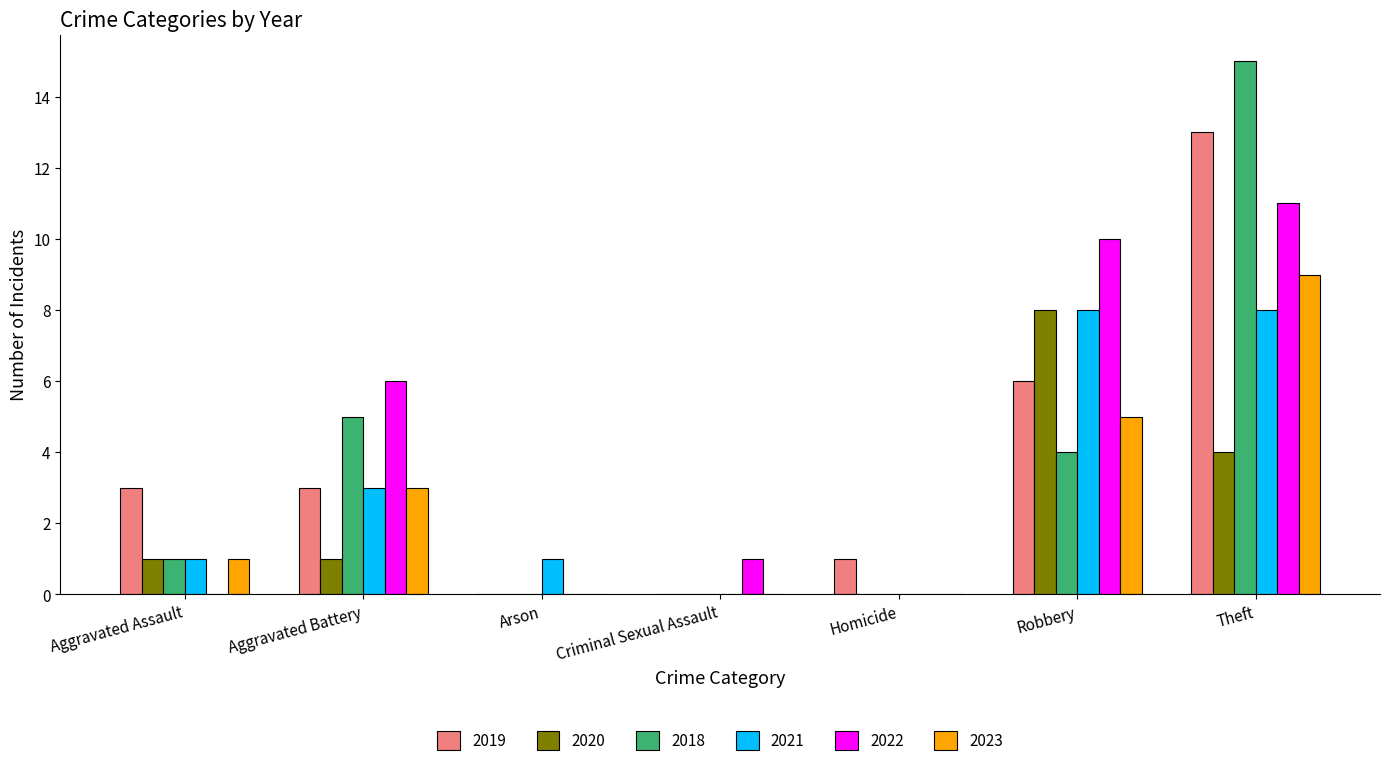

Which category has the highest value in the 2018 series?

Theft